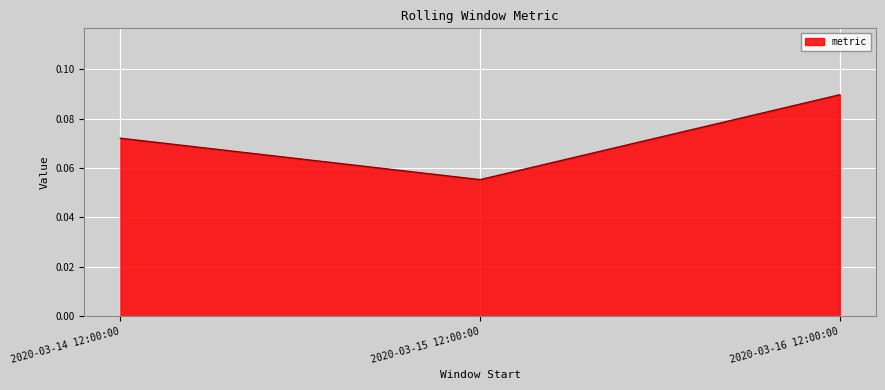

List the labels in order of value, largest first.

2020-03-16 12:00:00, 2020-03-14 12:00:00, 2020-03-15 12:00:00